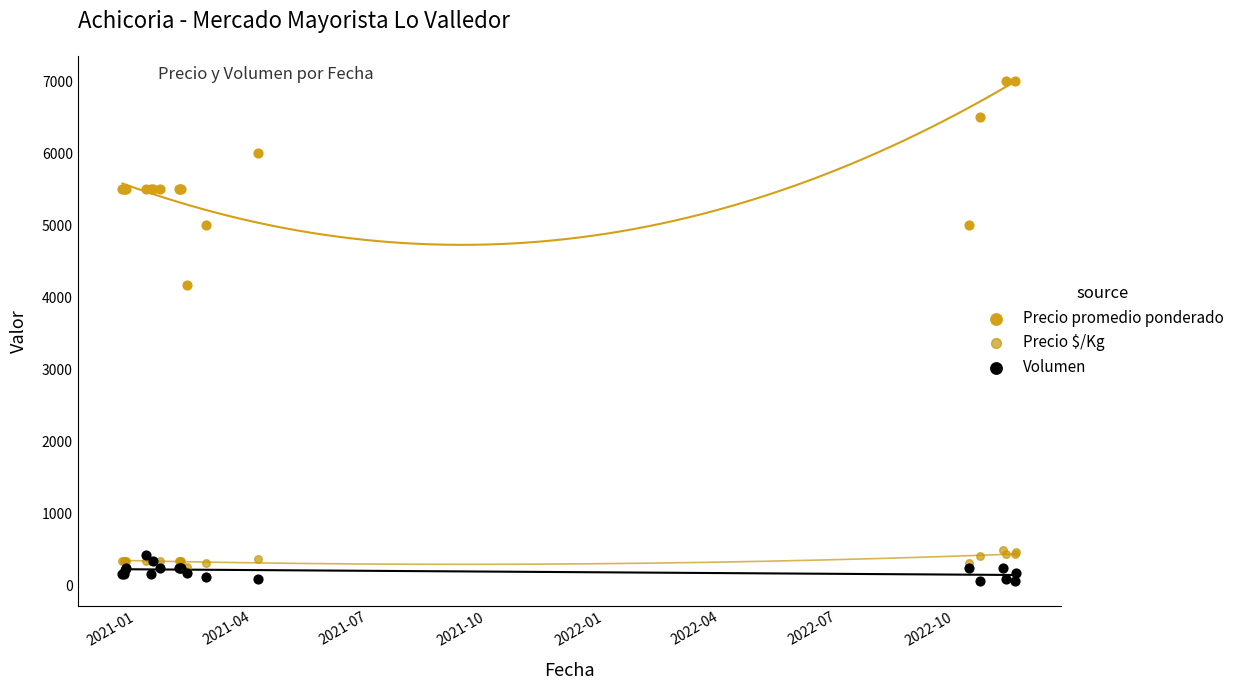

Which series contains the lowest Y value?

Volumen